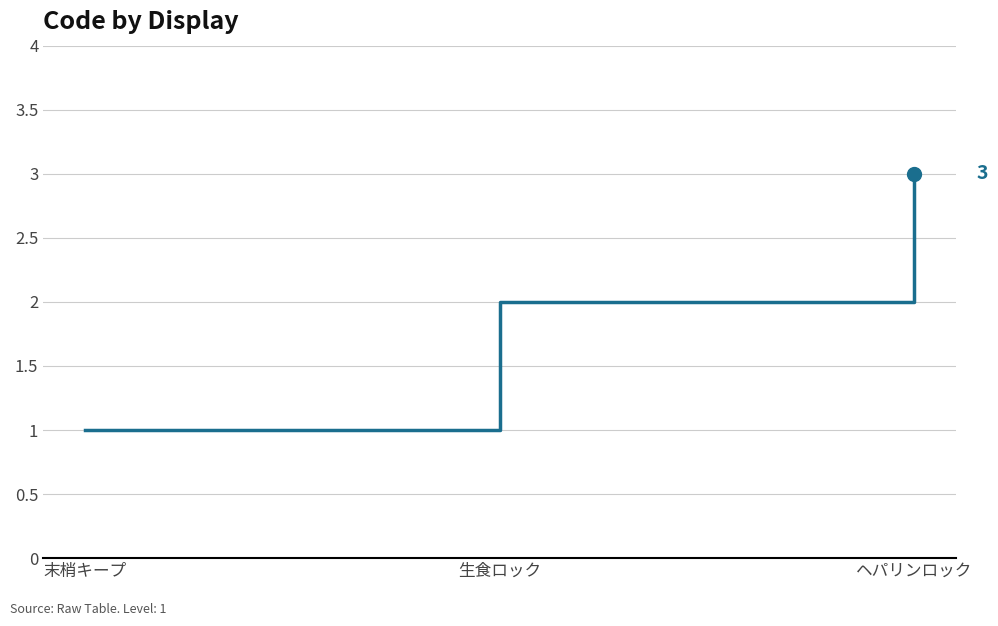

The value at 生食ロック is 2. True or false?

True